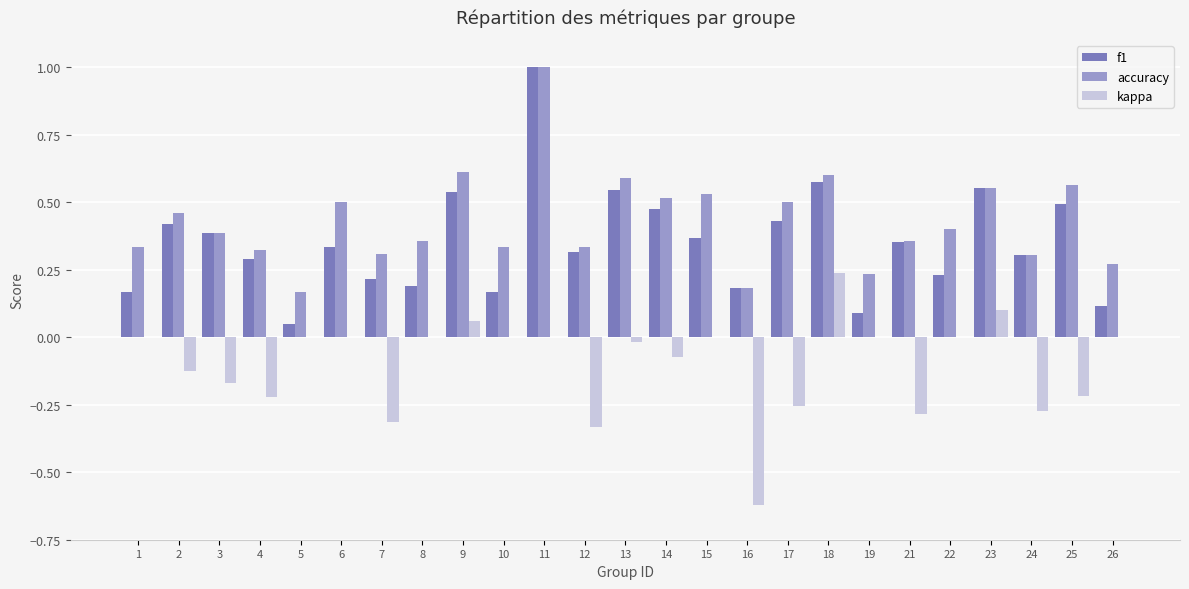

At which label does accuracy reach its peak?

11